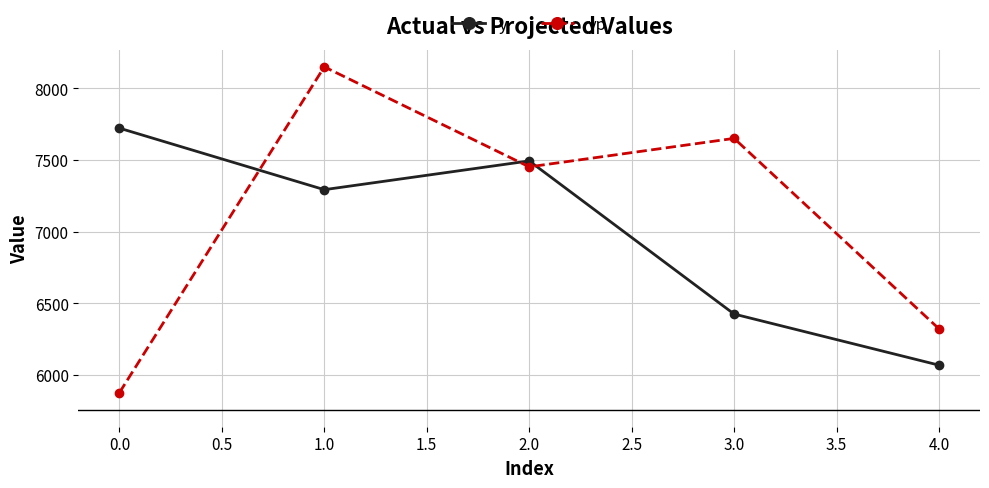

What is the value of the yp point at the 4th from the left?

7650.0